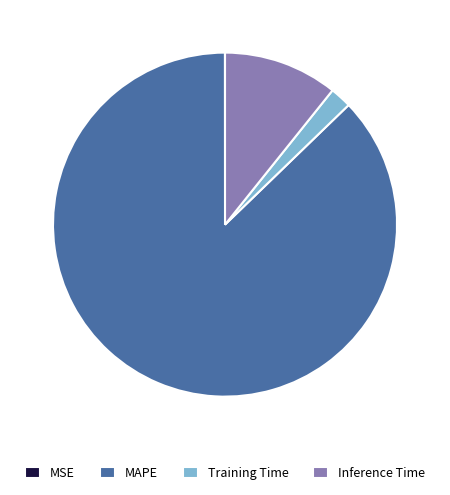

Which has a higher value, Inference Time or MAPE?

MAPE